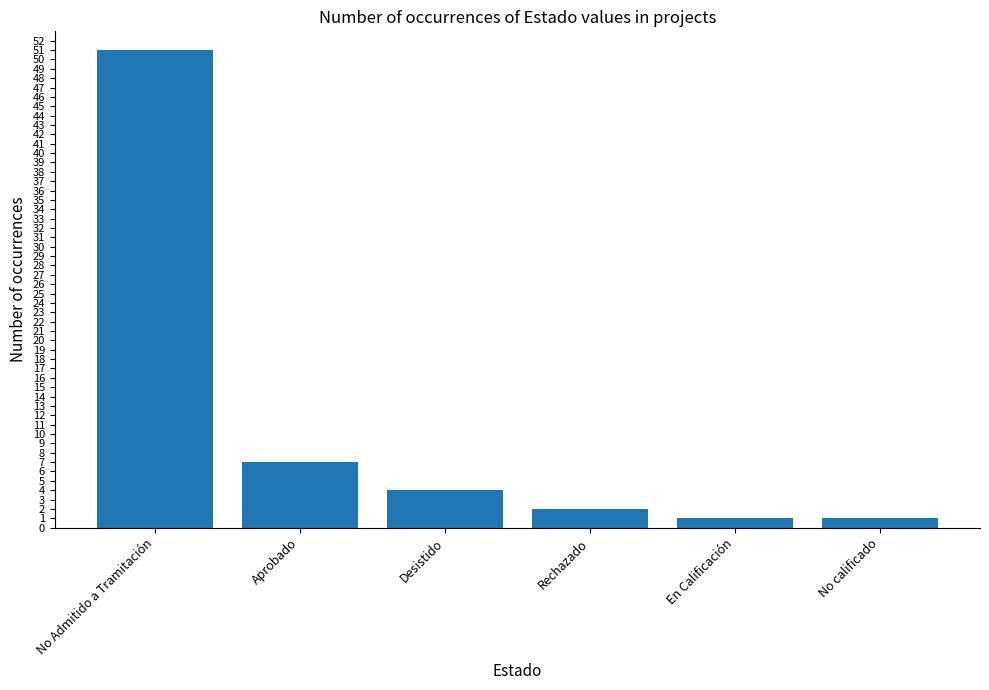

How many bars are there in total?

6